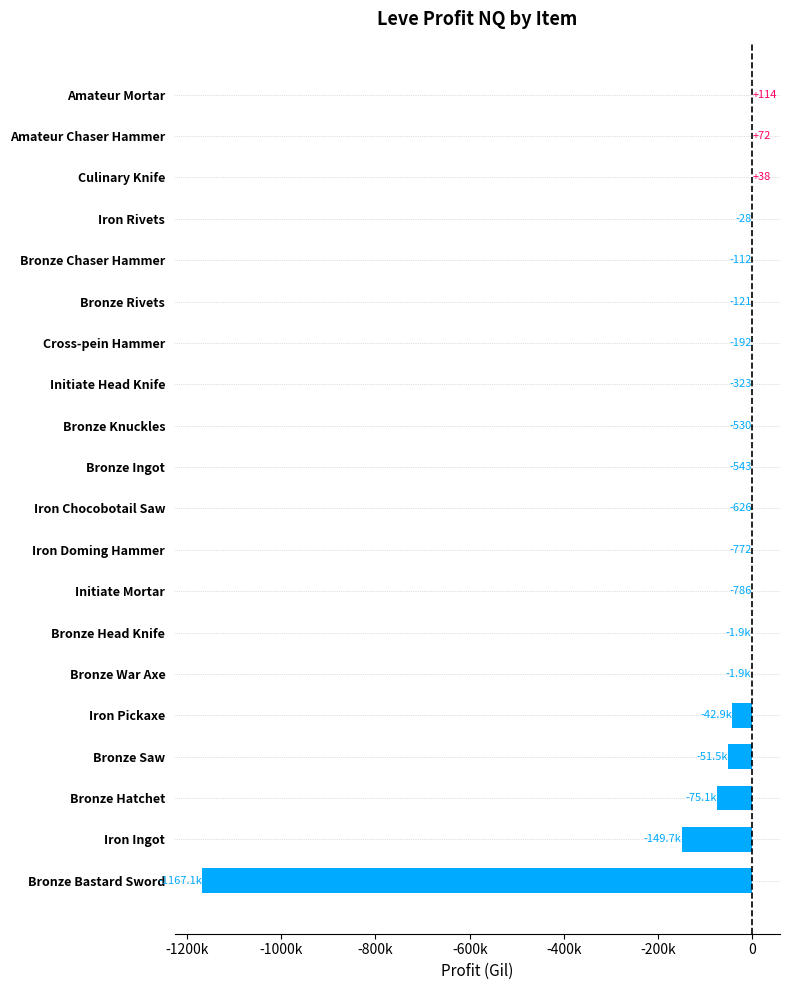

Are the bars horizontal?

Yes